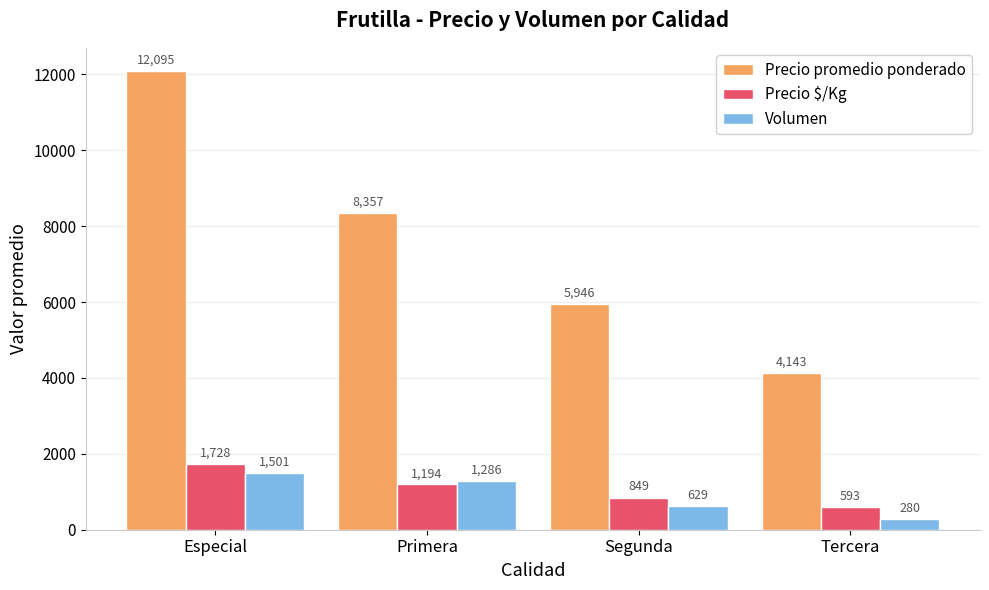

At which label does Precio promedio ponderado first exceed 8357?

Especial